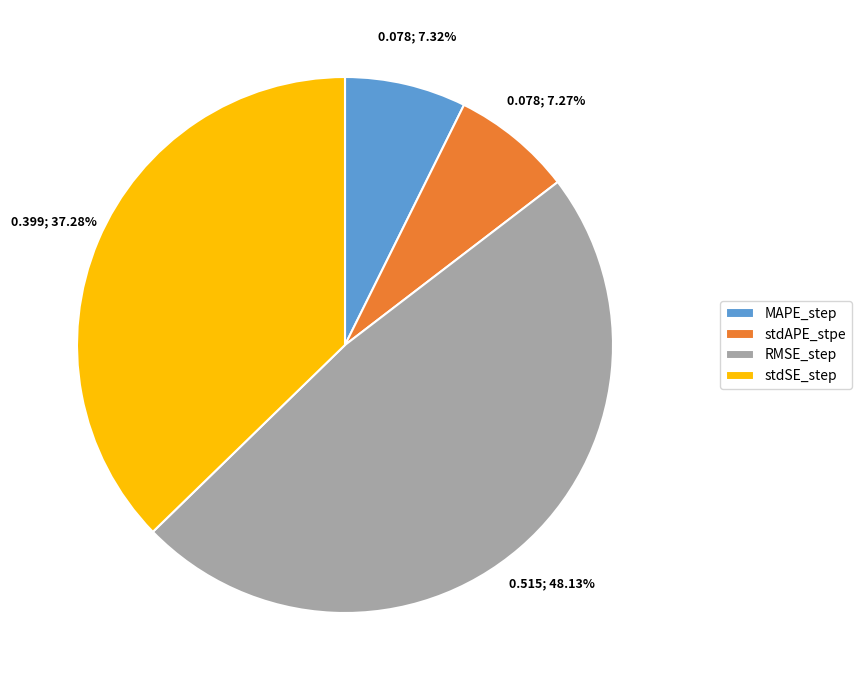

Is there any slice that represents more than half of the pie?

No